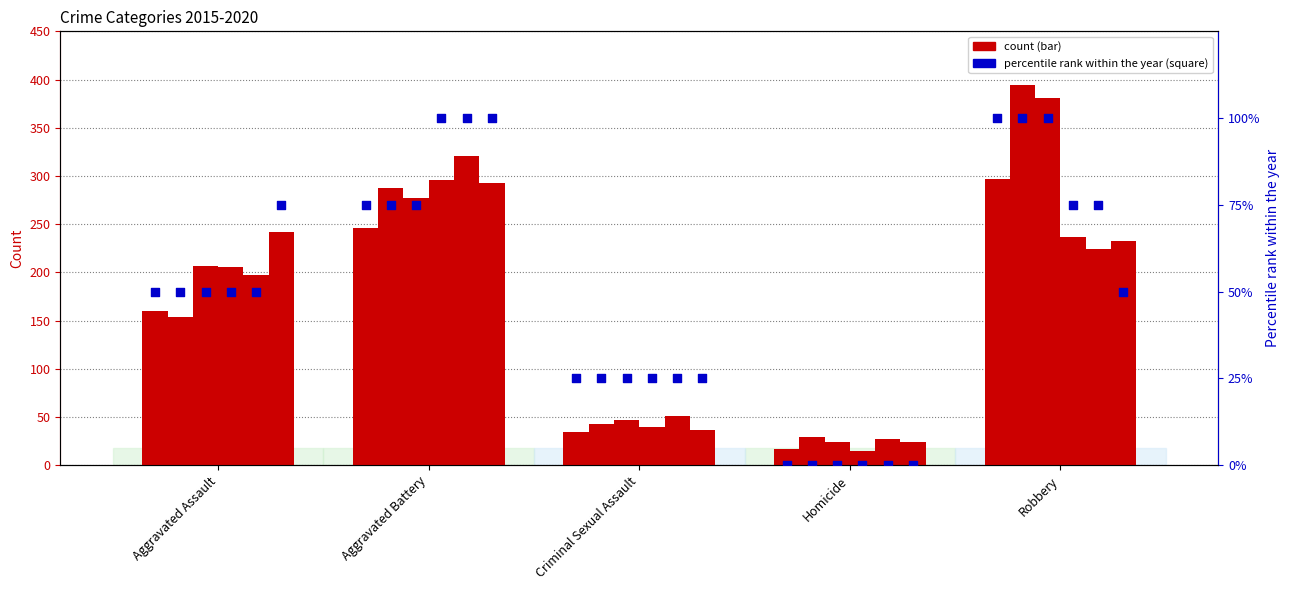

What is the total value across all series at Aggravated Assault?

325